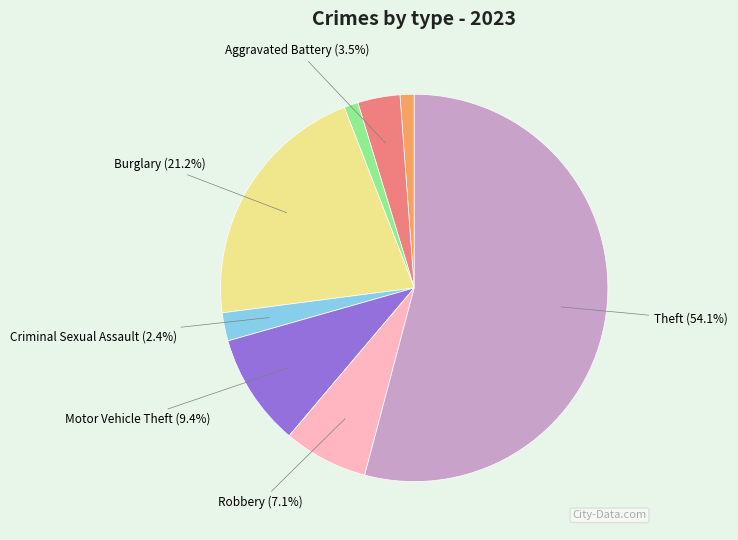

Is there a majority slice in this chart?

Yes